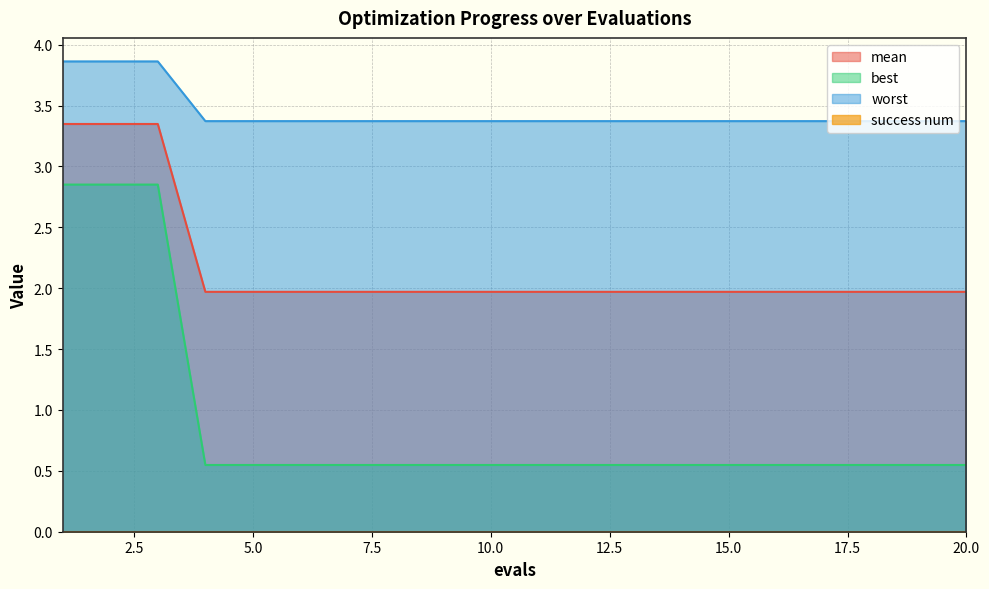

What is the difference between the highest and lowest values at 9?

2.8